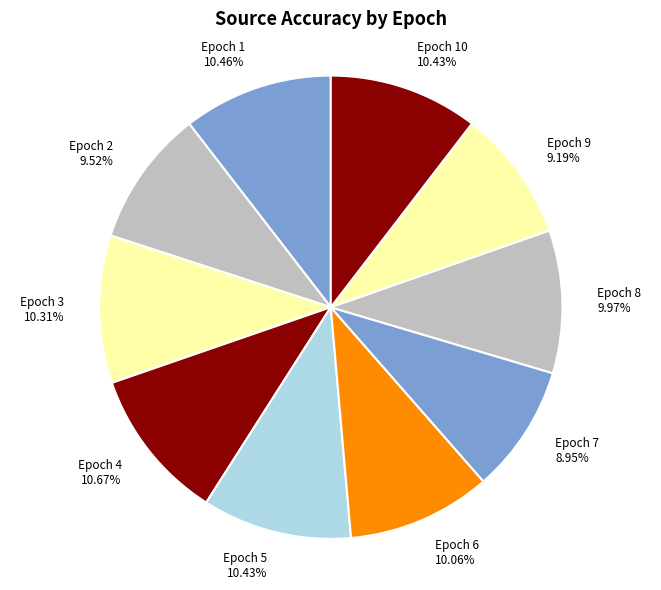

Is it true that Epoch 10 is 18% of the pie?

False